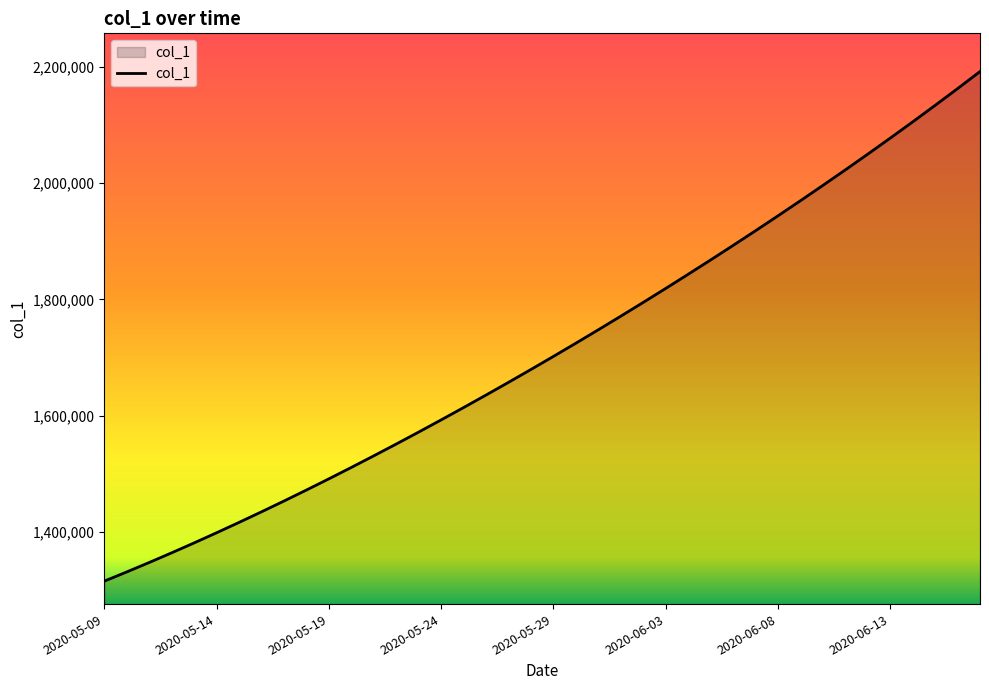

What is the maximum value shown in the chart?

2192183.2